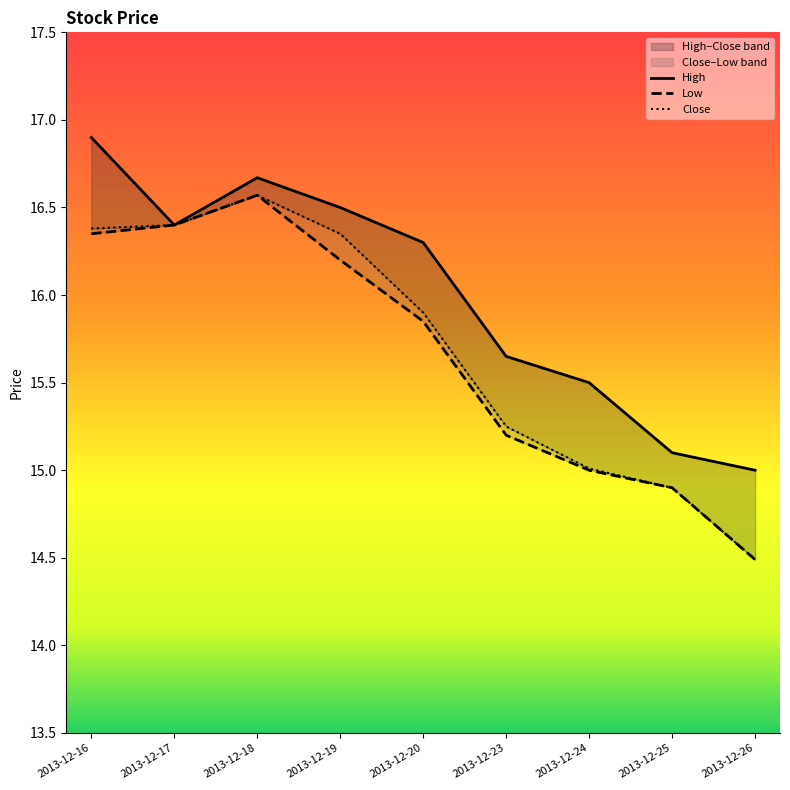

What is the smallest value displayed?

14.5